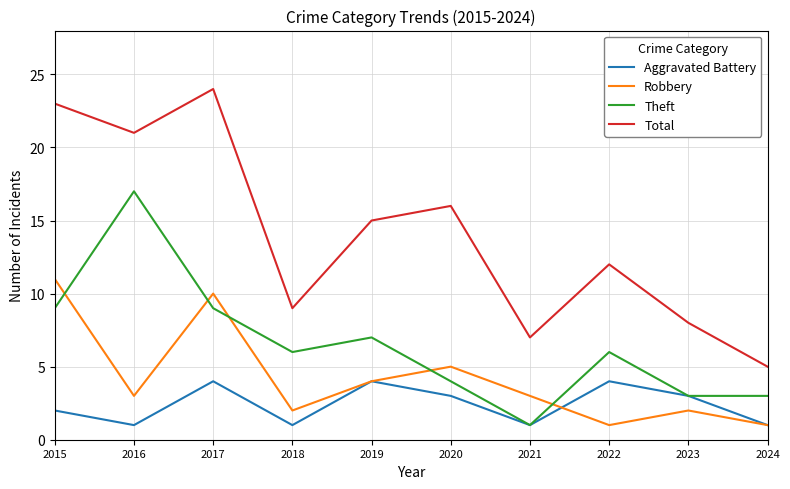

List the series in order of their peak value, highest first.

Total, Theft, Robbery, Aggravated Battery